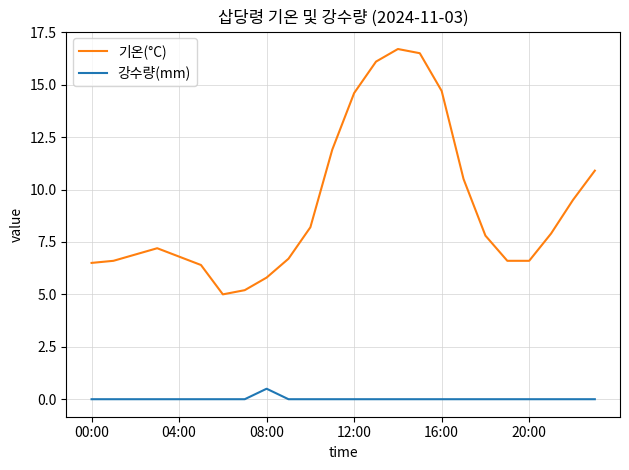

What is the highest value of the 강수량(mm) series?

0.5